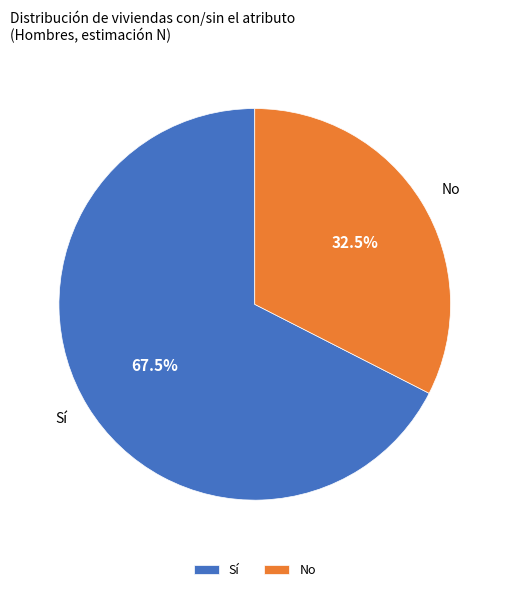

What is the smallest slice in the pie chart?

No